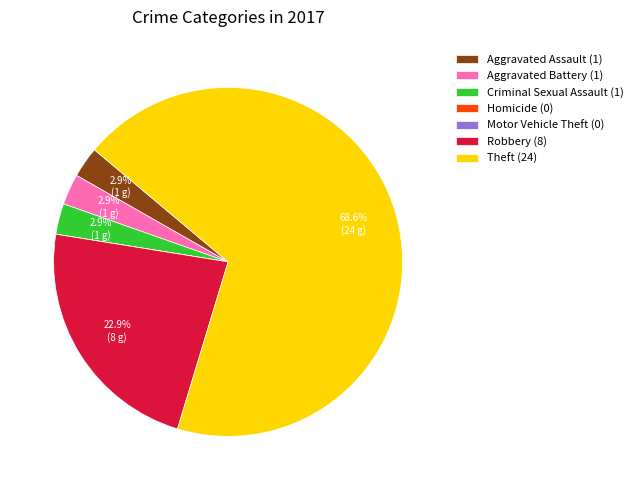

Is Aggravated Assault (1) the majority of the pie?

No